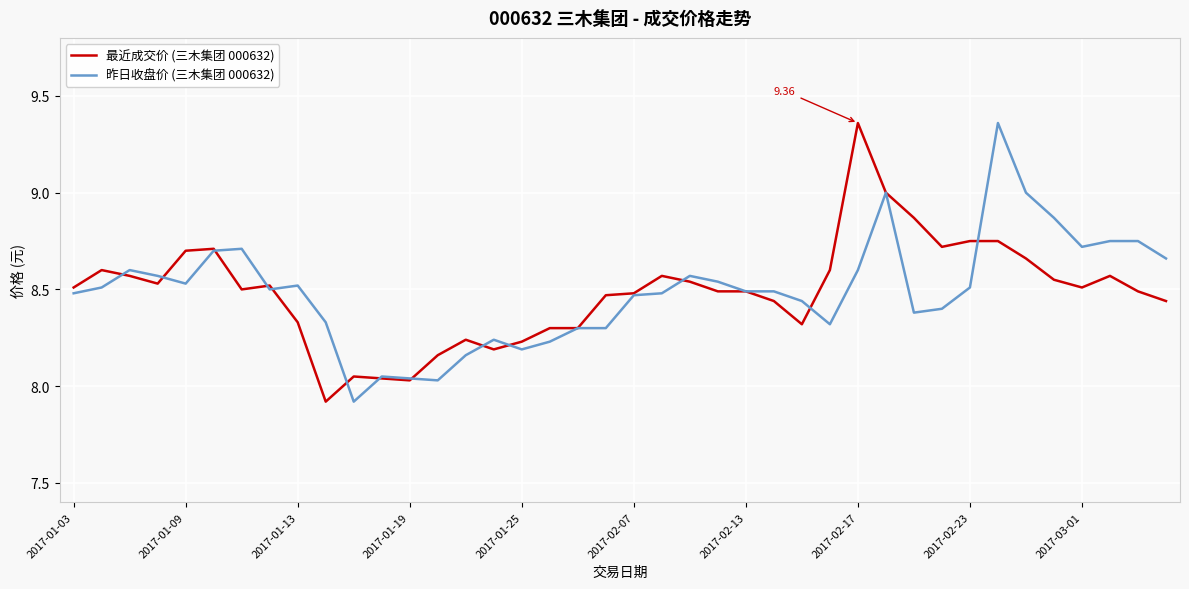

How many values in the 最近成交价 (三木集团 000632) series are below 8?

1